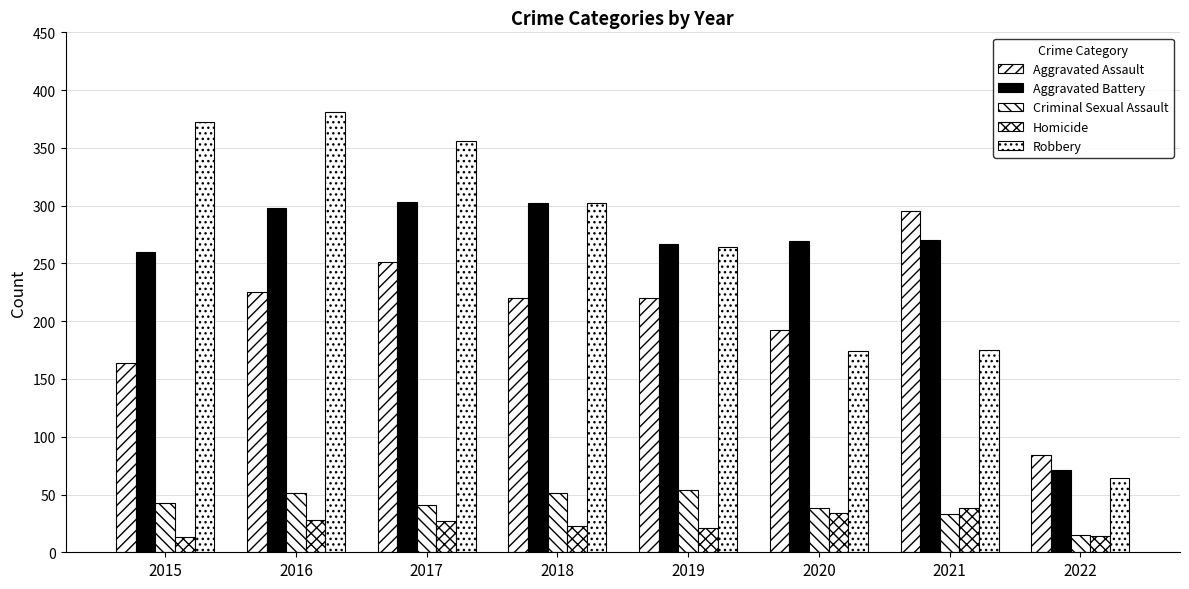

At which category is the sum across all series the highest?

2016